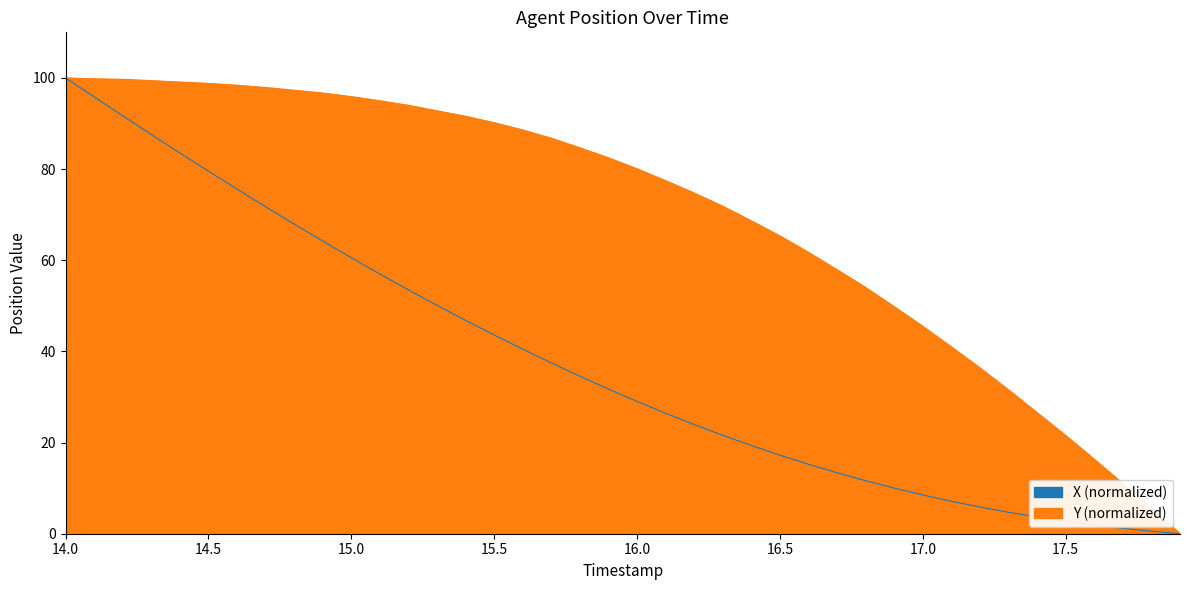

Where is X nearest to the value 50?

15.3